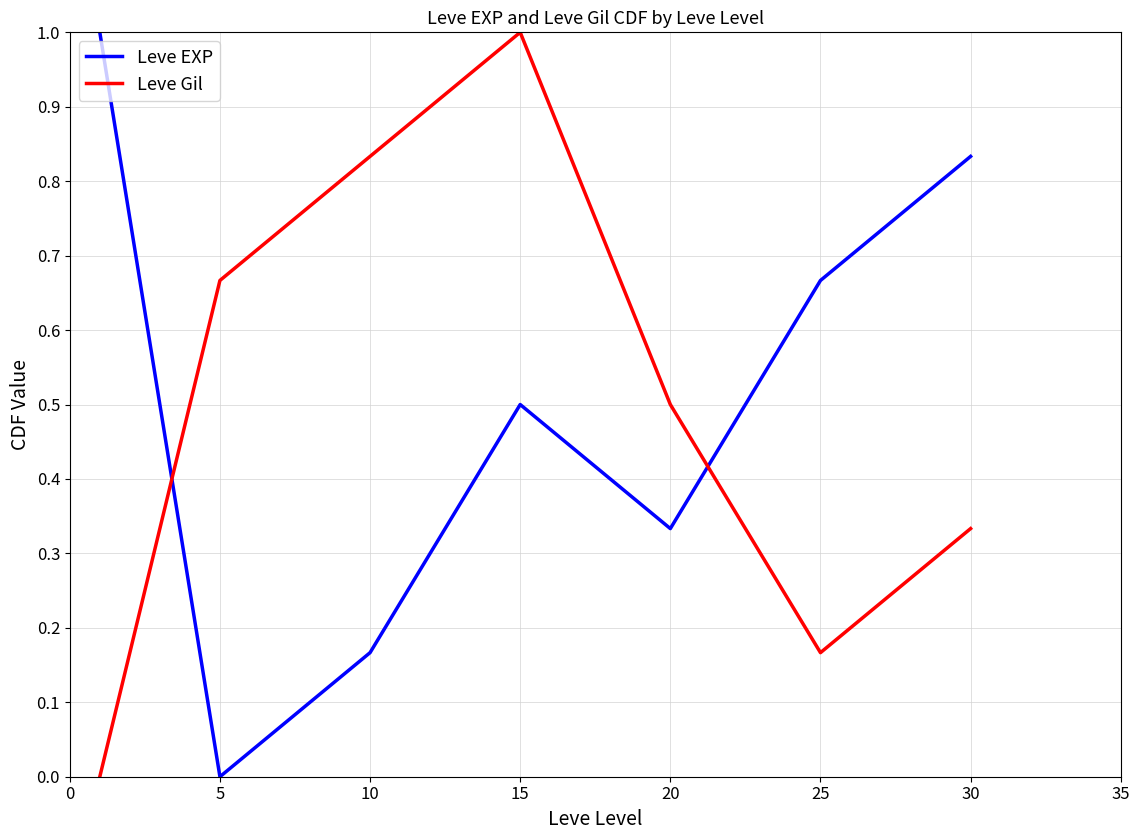

How many intersections are there between Leve Gil and Leve EXP?

2